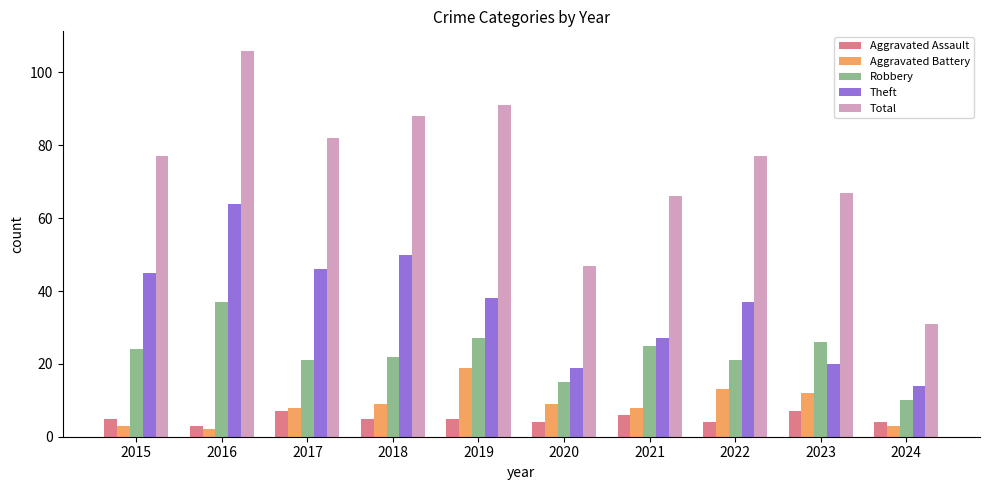

Reading left to right, extract all data points from this chart.

Aggravated Assault: 2015=5	2016=3	2017=7	2018=5	2019=5	2020=4	2021=6	2022=4	2023=7	2024=4
Aggravated Battery: 2015=3	2016=2	2017=8	2018=9	2019=19	2020=9	2021=8	2022=13	2023=12	2024=3
Robbery: 2015=24	2016=37	2017=21	2018=22	2019=27	2020=15	2021=25	2022=21	2023=26	2024=10
Theft: 2015=45	2016=64	2017=46	2018=50	2019=38	2020=19	2021=27	2022=37	2023=20	2024=14
Total: 2015=77	2016=106	2017=82	2018=88	2019=91	2020=47	2021=66	2022=77	2023=67	2024=31